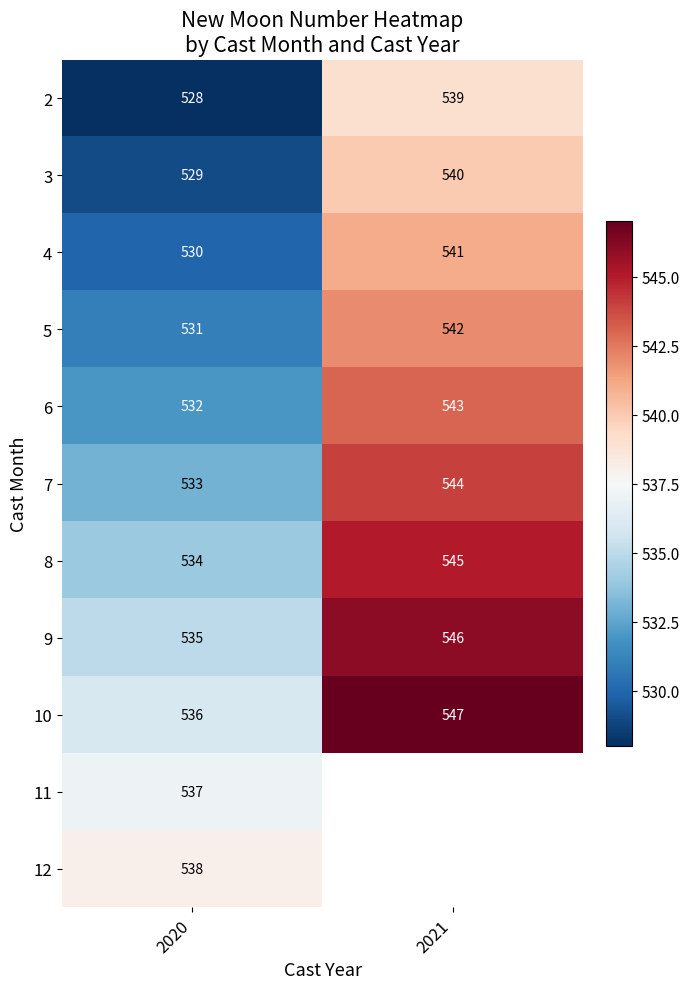

The 8 series shows 826.3 at 2020. True or false?

False